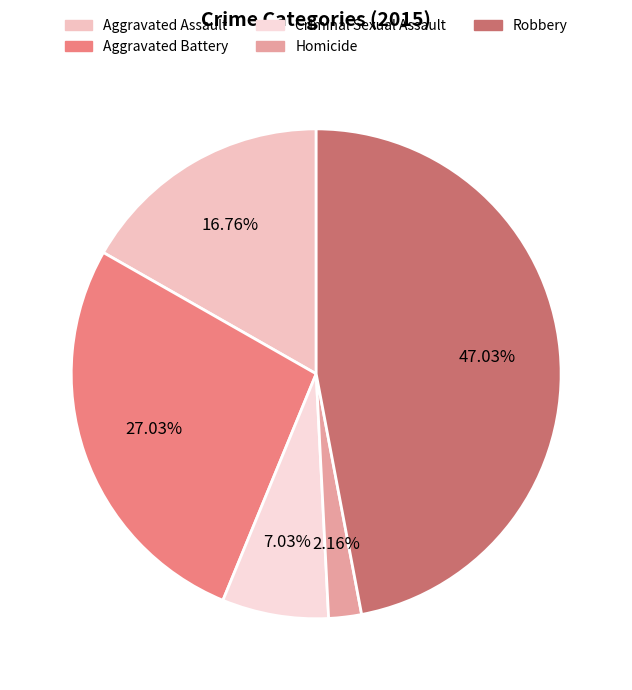

Rank the categories by value from lowest to highest.

Homicide, Criminal Sexual Assault, Aggravated Assault, Aggravated Battery, Robbery